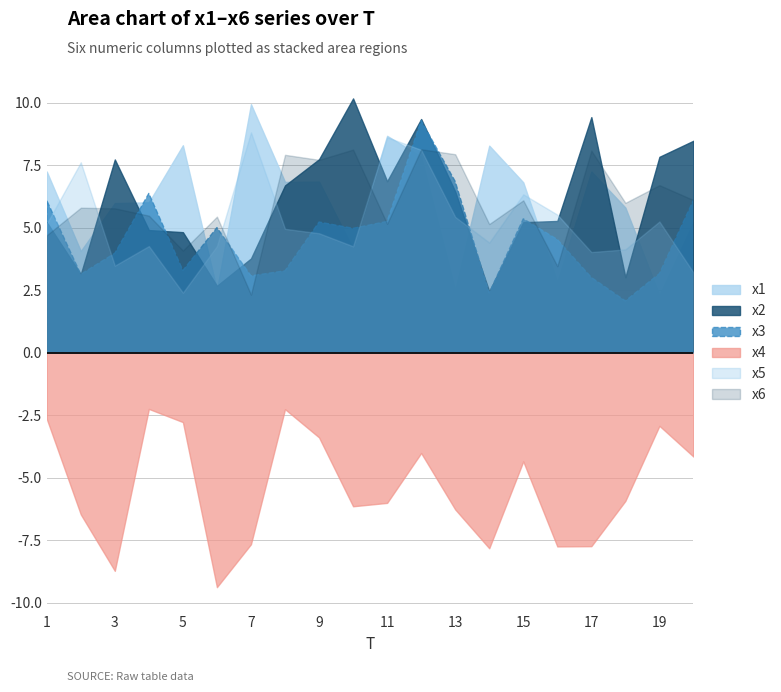

At how many categories does at least one series exceed 9?

4